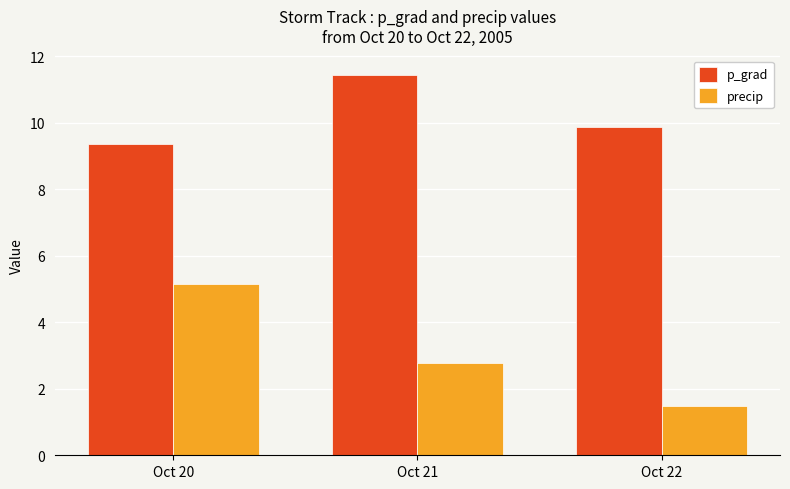

Where does the precip series first go above 2?

Oct 20